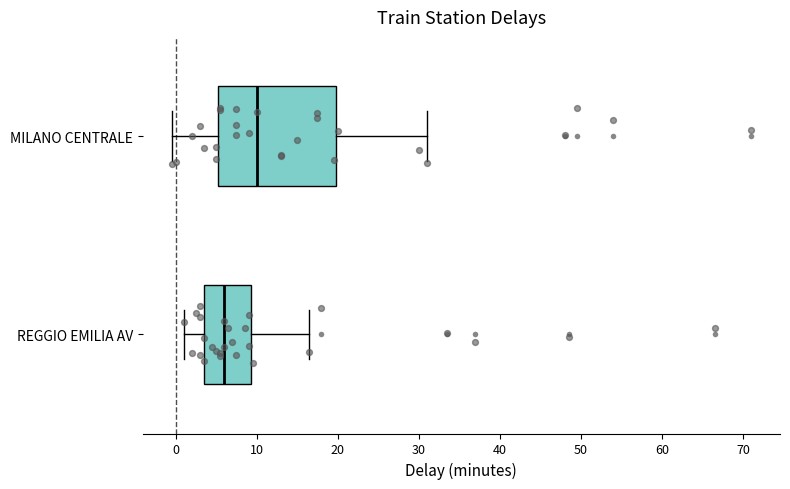

Comparing the boxes themselves (not the whiskers), which one is the widest?

MILANO CENTRALE